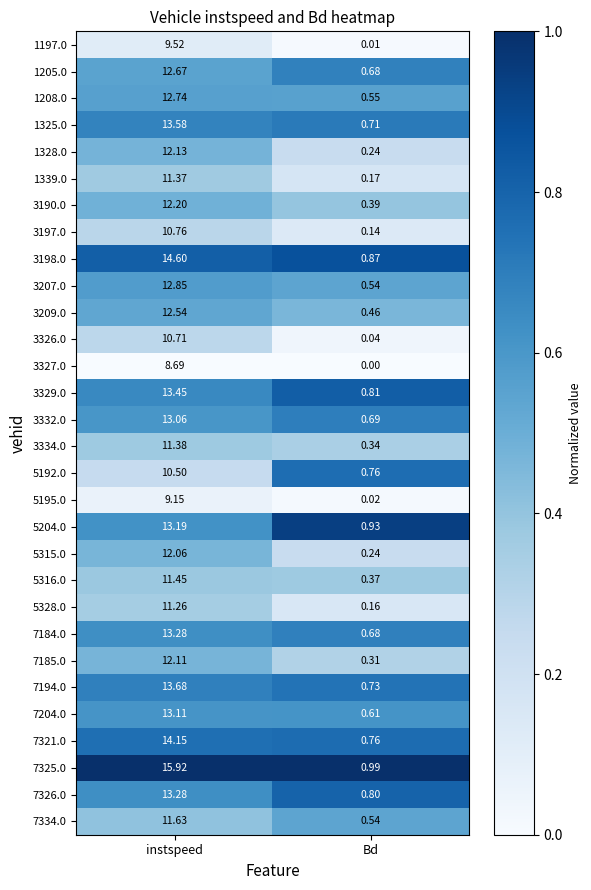

Which label corresponds to the largest value in the chart?

instspeed